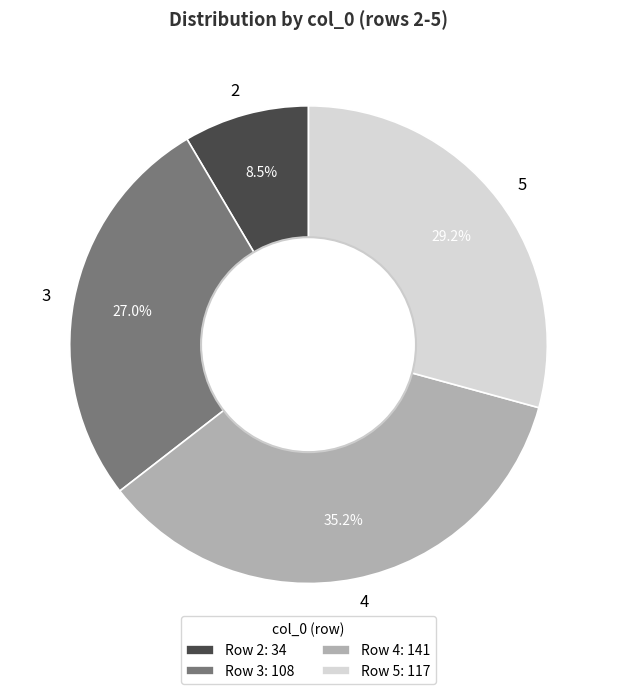

To the nearest percent, what portion does 4 represent?

35%